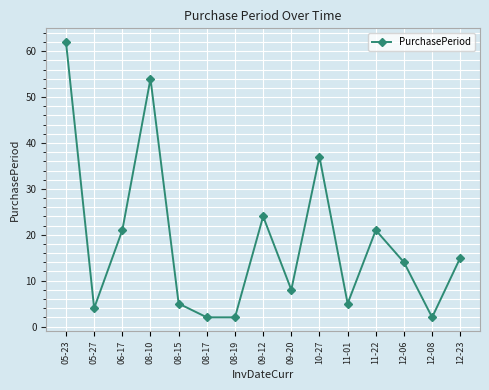

What is the change in value from 05-27 to 08-19?

-2